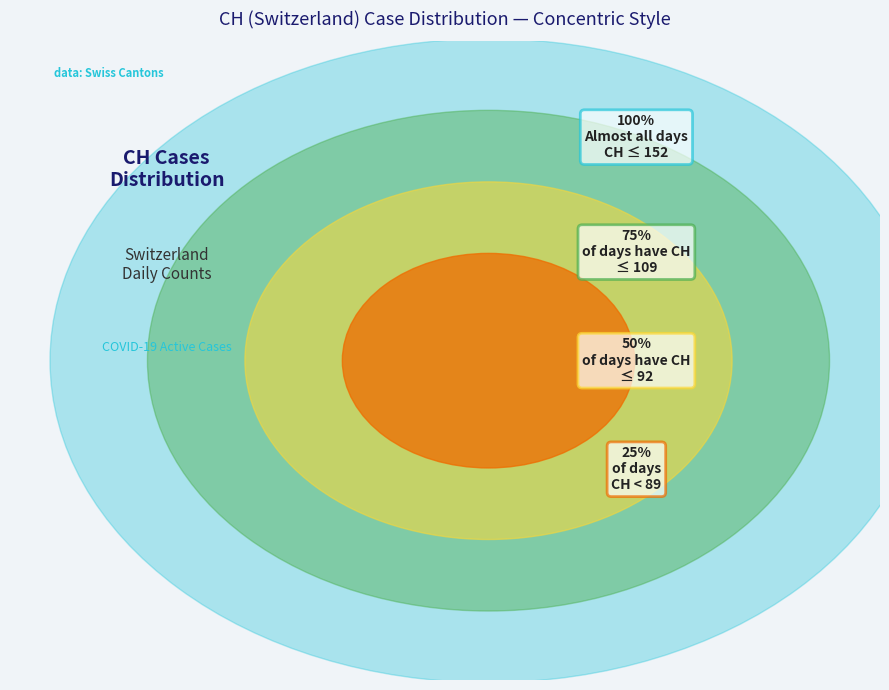

Is 2020-06-30 the majority of the pie?

No